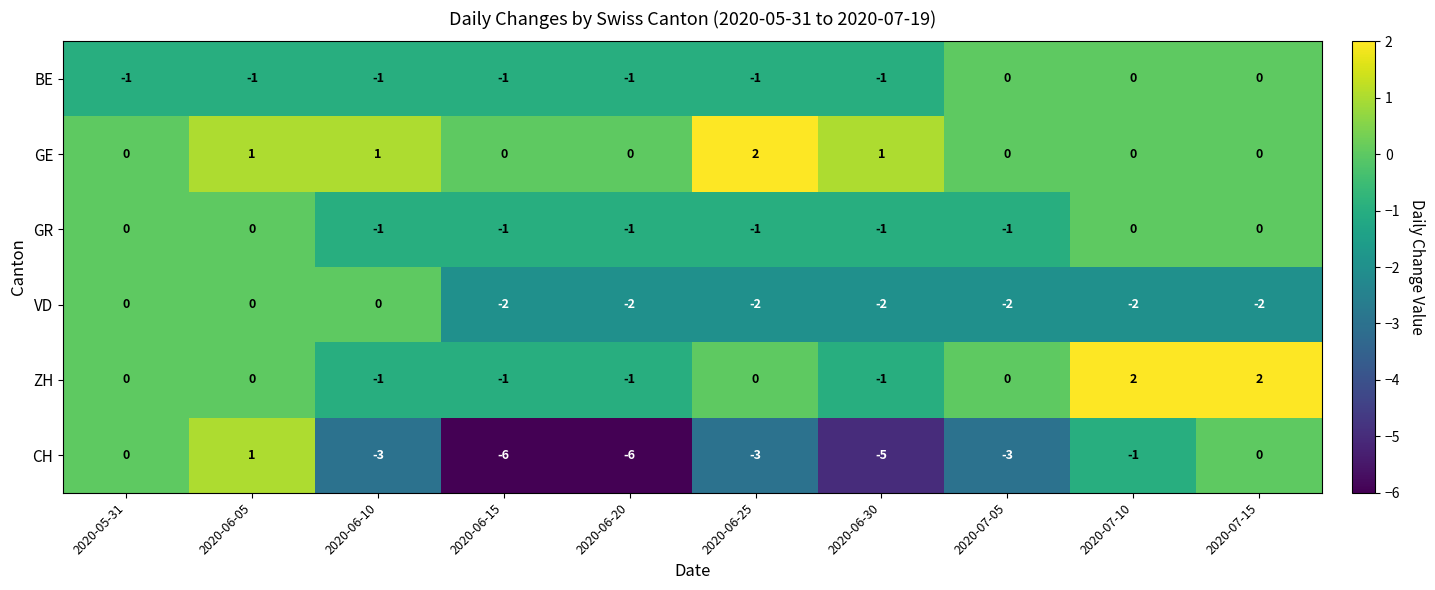

What is the spread (max minus min) of values at 2020-06-20?

6